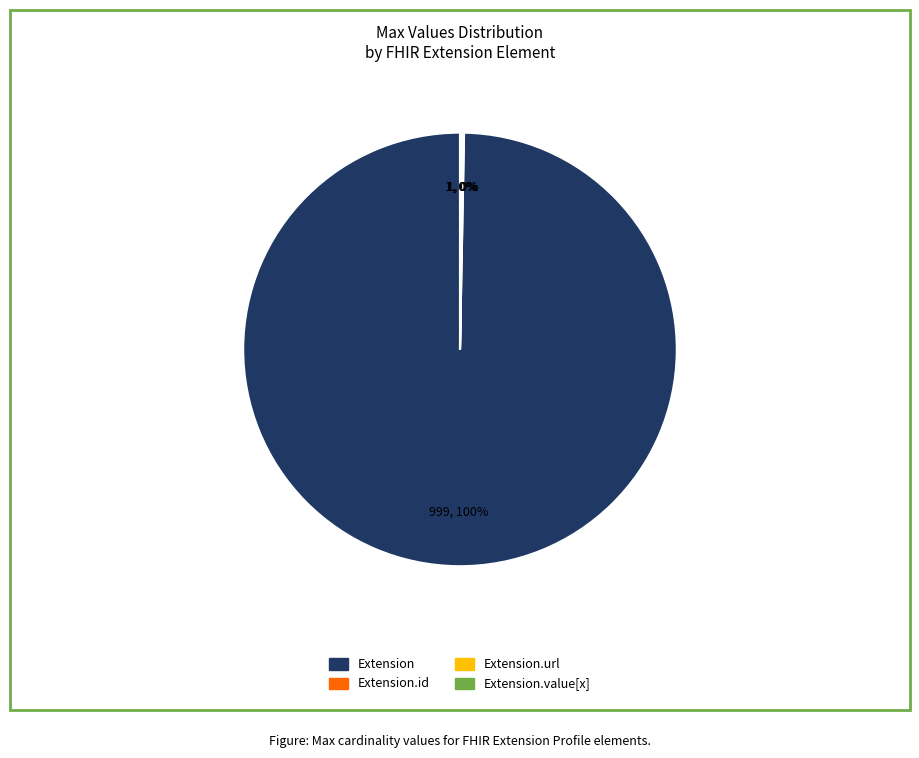

Is there any slice that represents more than half of the pie?

Yes